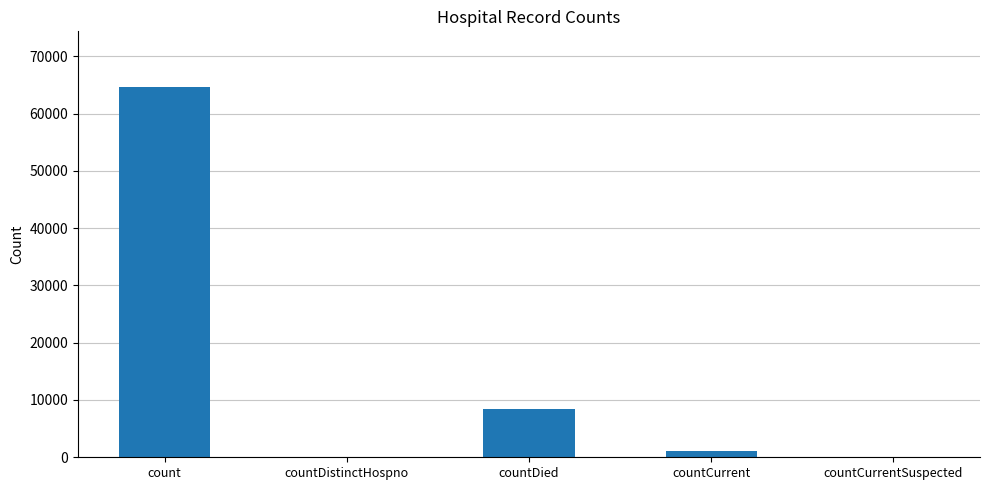

What is the sum of all values?

74196